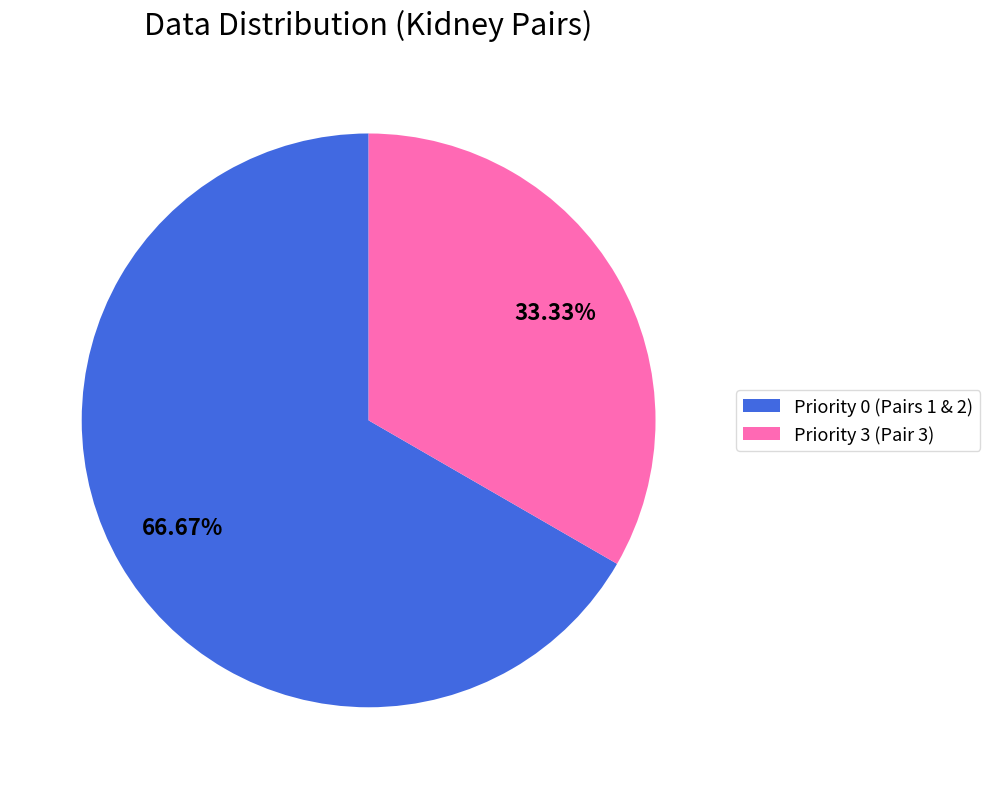

Which category has the biggest portion of the pie?

Priority 0 (Pairs 1 & 2)